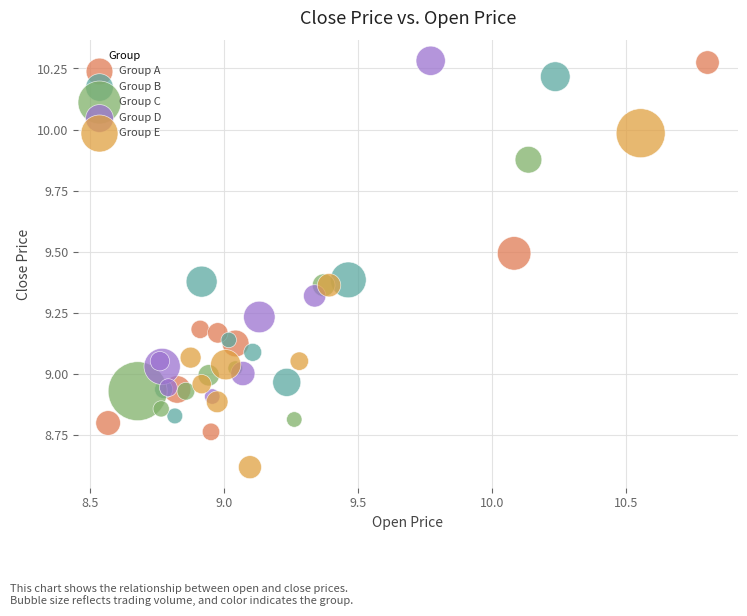

Which series contains the lowest Y value?

Group E